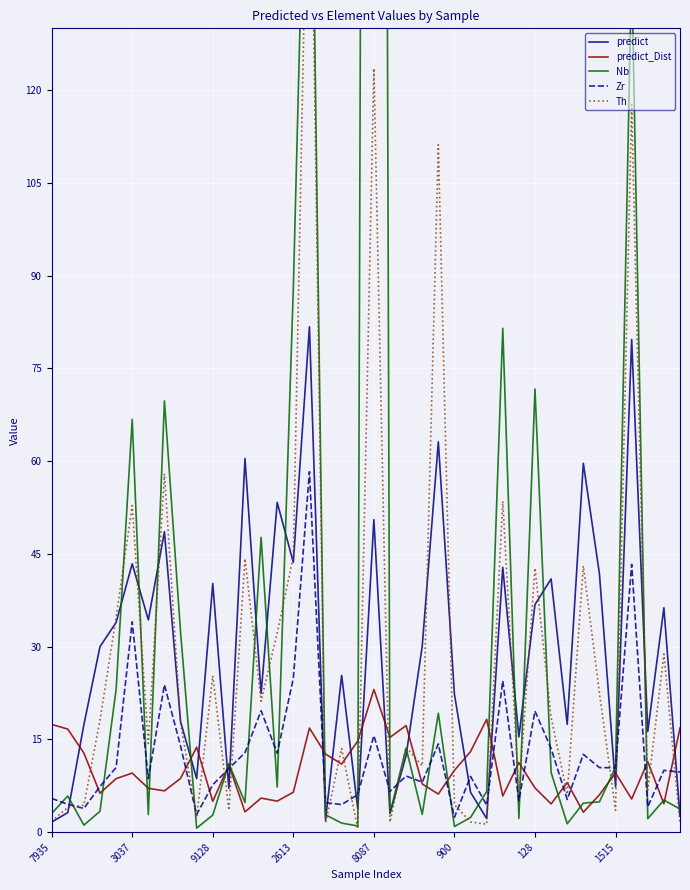

True or false: Zr has a value of 10.4 at 1515.

True